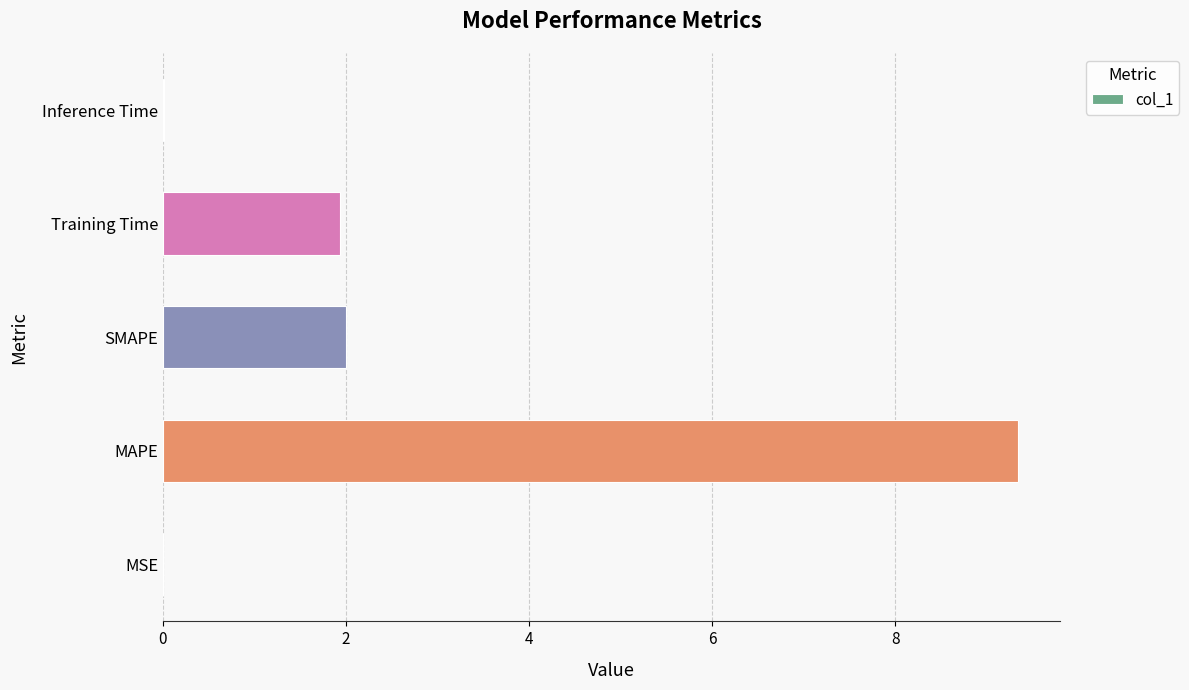

True or false: the data shows 1.9 at Training Time.

True